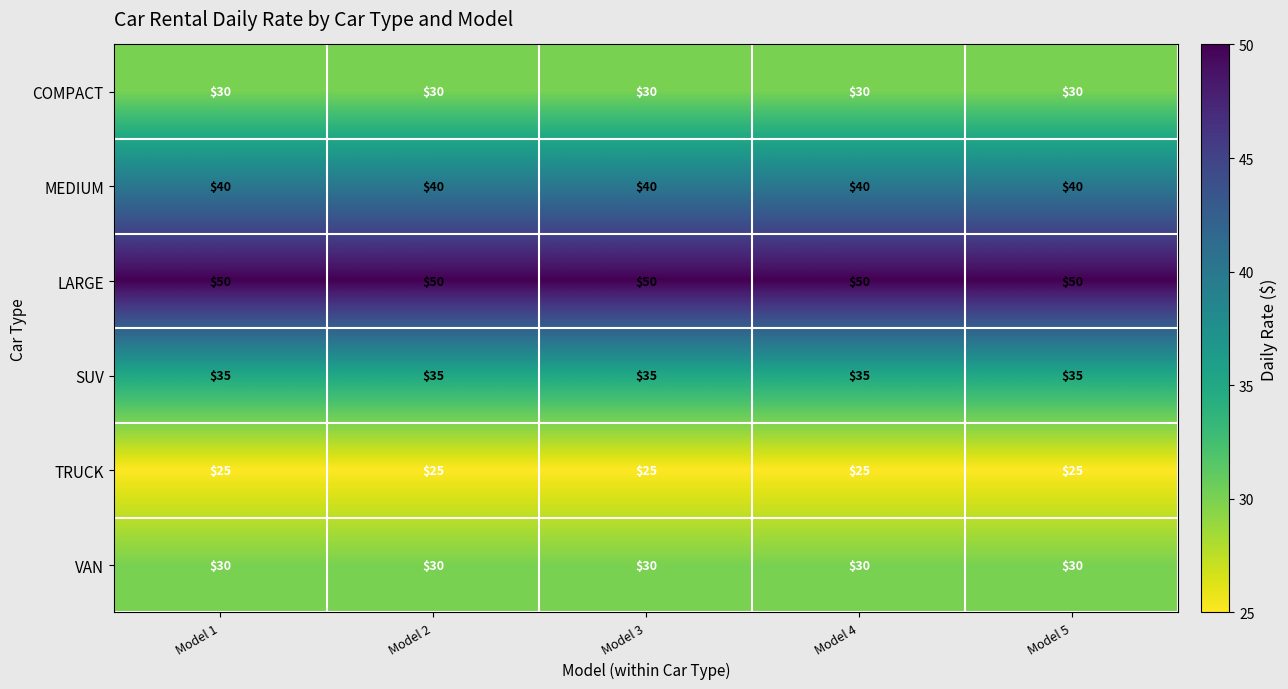

What is the average value of the TRUCK series?

25